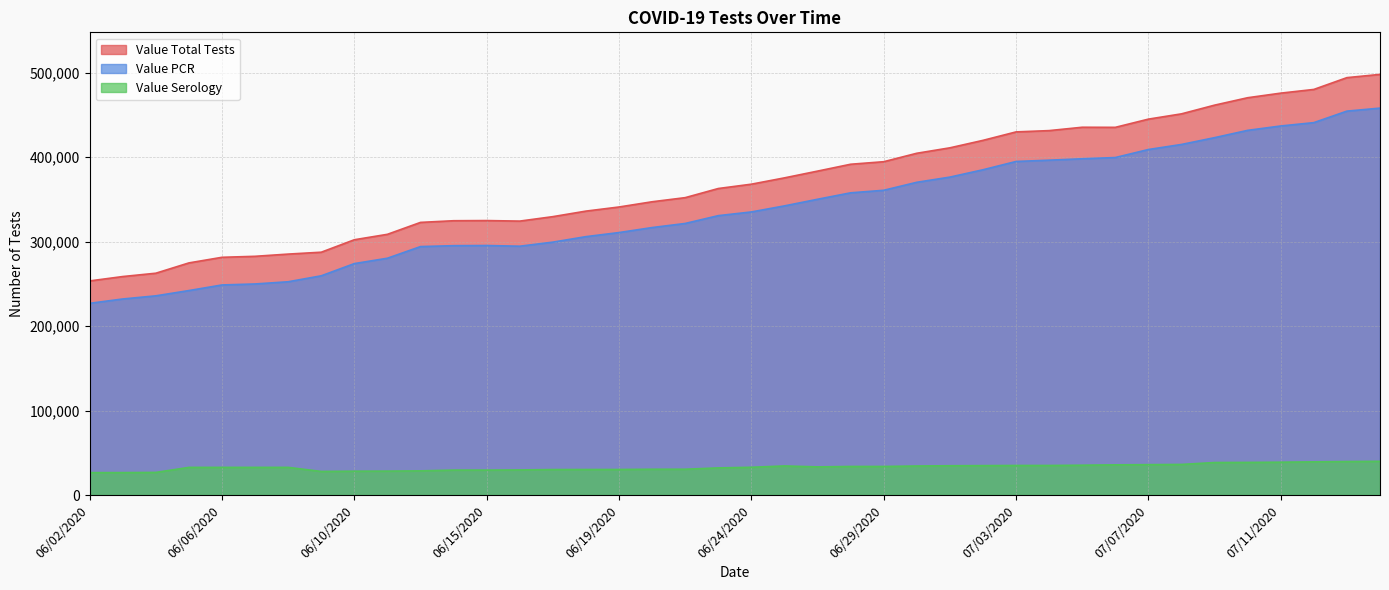

At which category is the sum across all series the highest?

07/15/2020